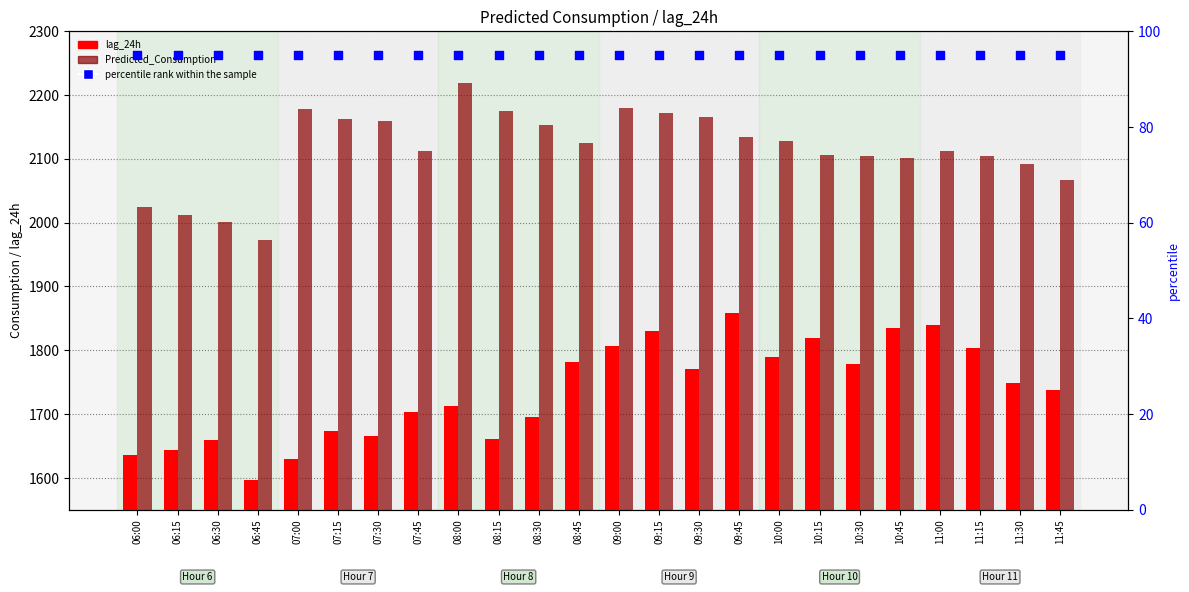

At how many categories does at least one series exceed 448?

24